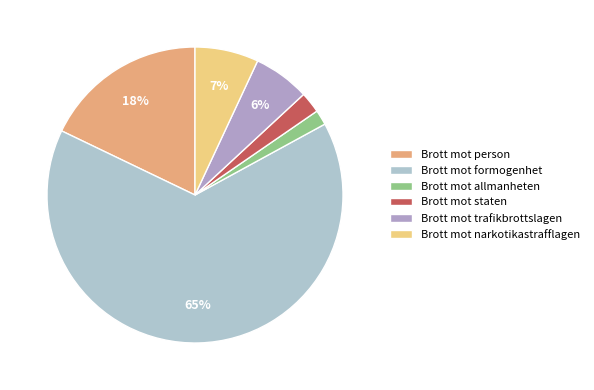

To the nearest percent, what is the difference between the Brott mot formogenhet and Brott mot narkotikastrafflagen slice percentages?

58%